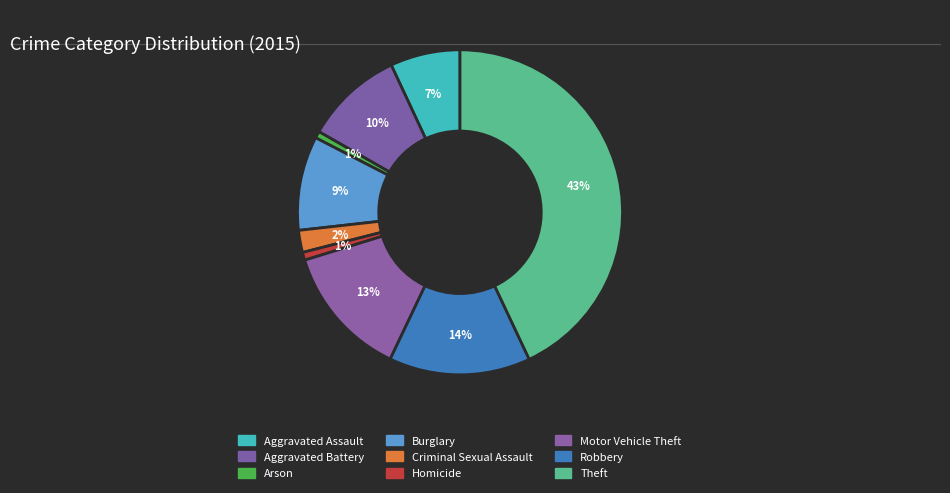

Count the number of slices in the pie.

9